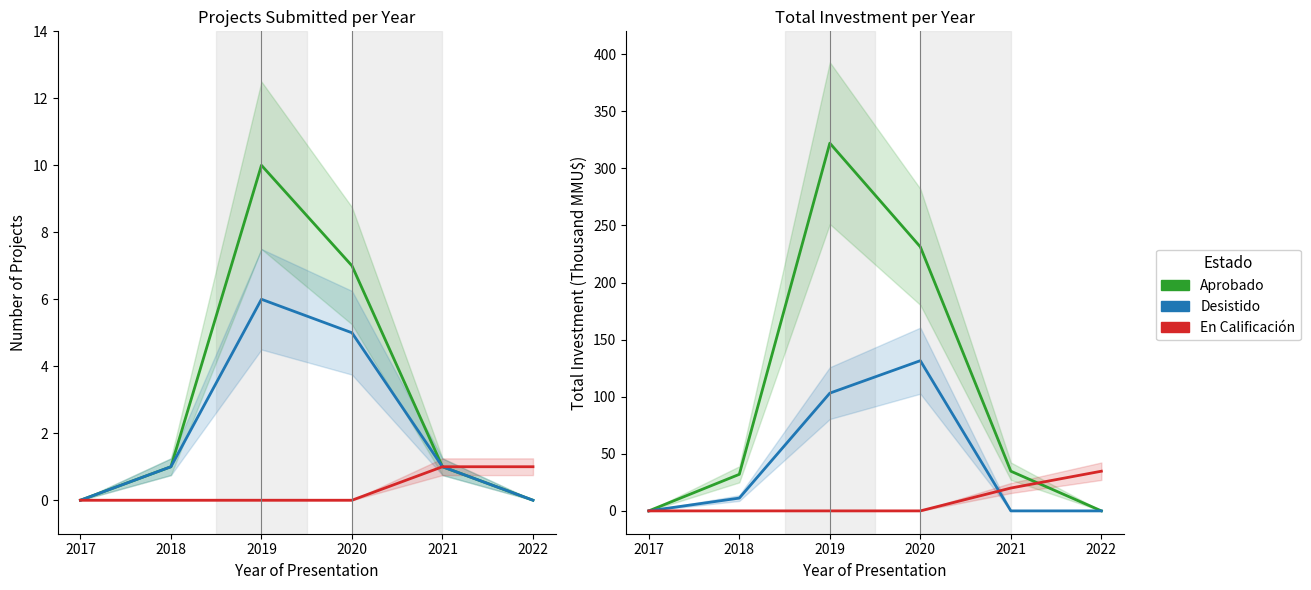

How many values in the Desistido series are below 11?

3